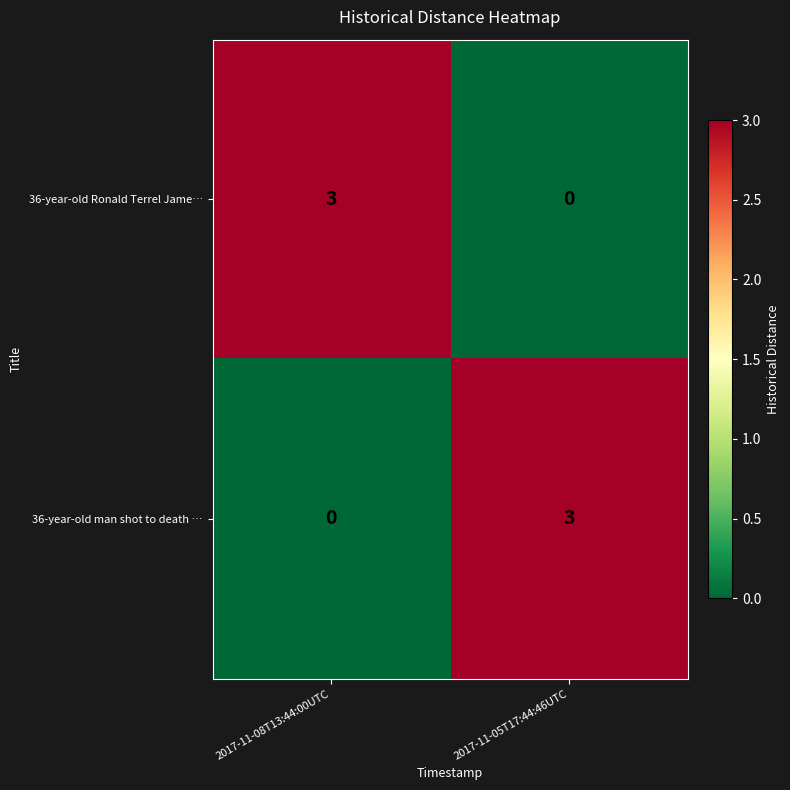

What is the difference between the highest and lowest values at 2017-11-05T17:44:46UTC?

3